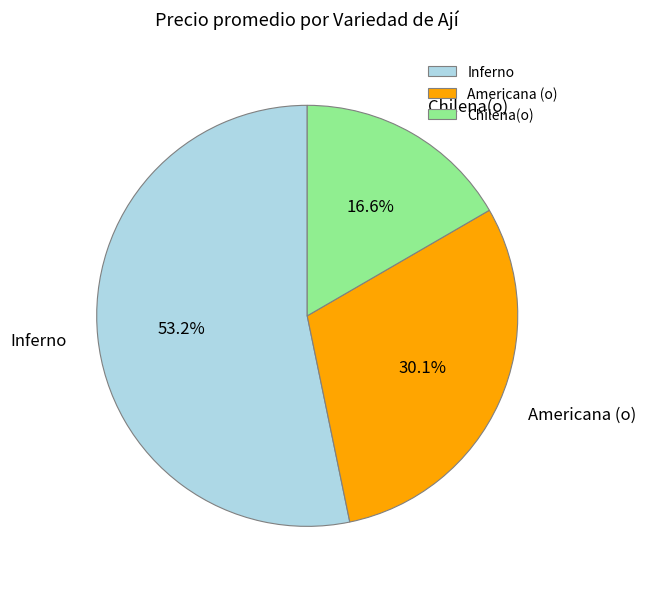

What portion of the pie excludes Americana (o)?

69.9%